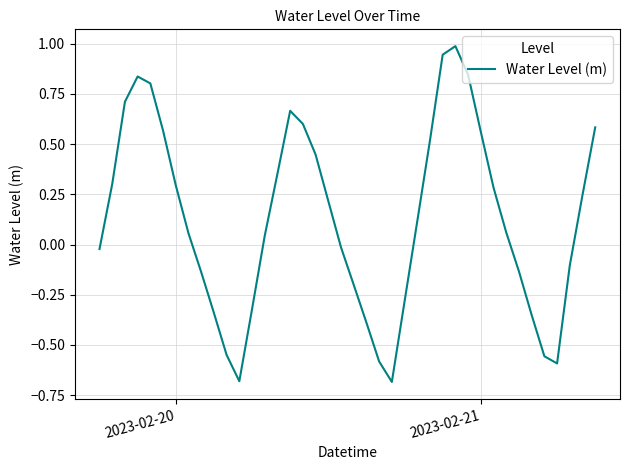

What is the sum of all values?

5.1